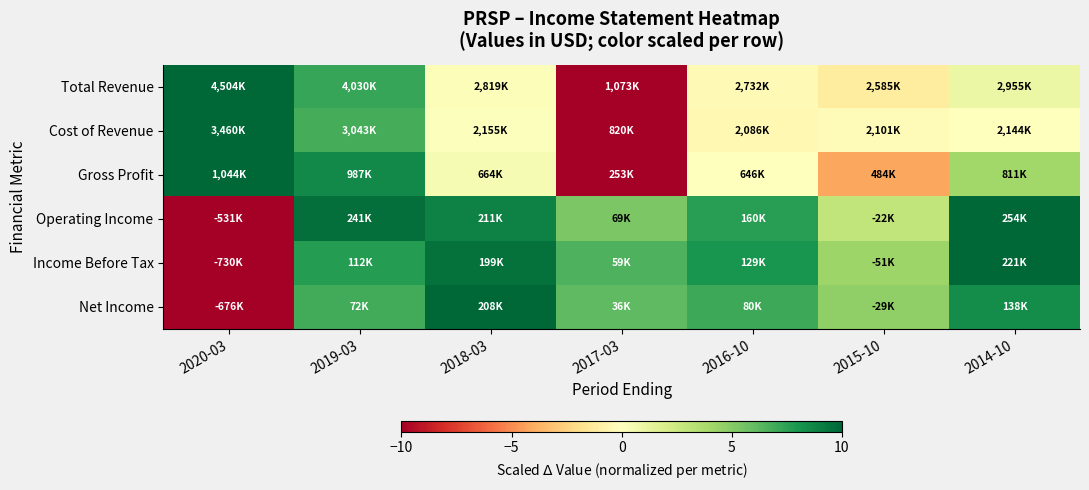

Reading left to right, extract all data points from this chart.

Total Revenue: 2020-03=10.0	2019-03=7.2	2018-03=0.2	2017-03=-10.0	2016-10=-0.3	2015-10=-1.2	2014-10=1.0
Cost of Revenue: 2020-03=10.0	2019-03=6.8	2018-03=0.1	2017-03=-10.0	2016-10=-0.4	2015-10=-0.3	2014-10=0.0
Gross Profit: 2020-03=10.0	2019-03=8.6	2018-03=0.4	2017-03=-10.0	2016-10=-0.1	2015-10=-4.2	2014-10=4.1
Operating Income: 2020-03=-10.0	2019-03=9.7	2018-03=8.9	2017-03=5.3	2016-10=7.6	2015-10=3.0	2014-10=10.0
Income Before Tax: 2020-03=-10.0	2019-03=7.7	2018-03=9.5	2017-03=6.6	2016-10=8.1	2015-10=4.3	2014-10=10.0
Net Income: 2020-03=-10.0	2019-03=6.9	2018-03=10.0	2017-03=6.1	2016-10=7.1	2015-10=4.6	2014-10=8.4